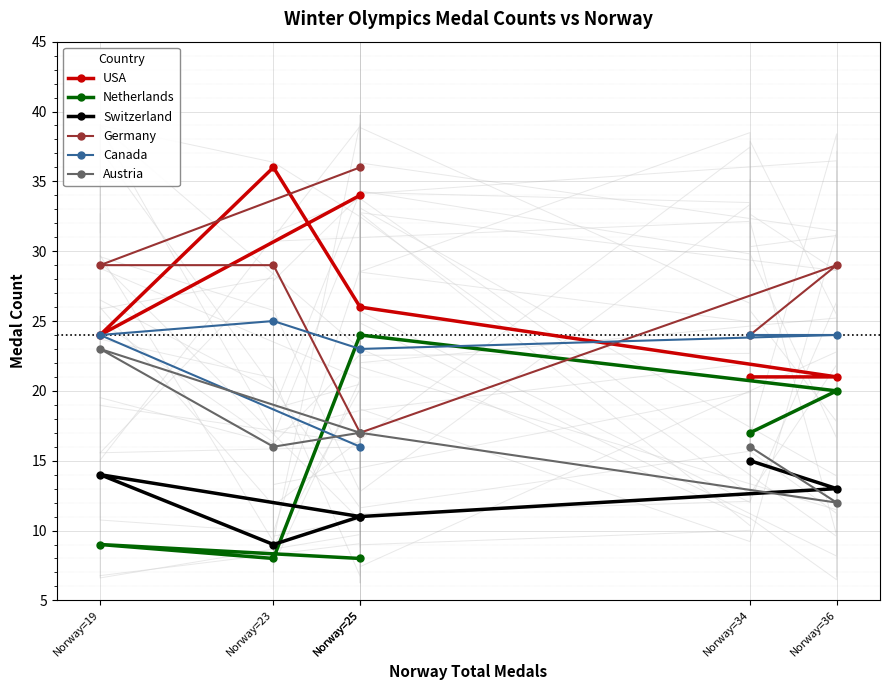

True or false: USA and Austria cross at least once.

False